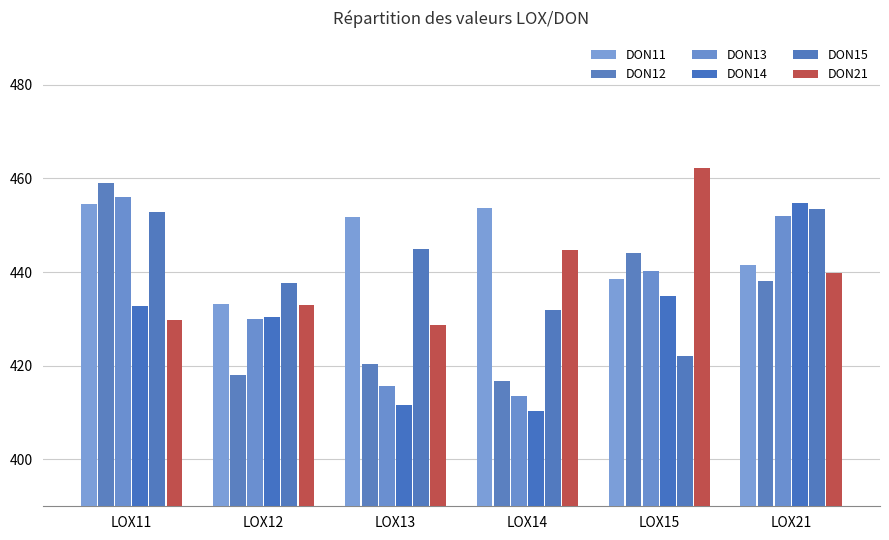

Count the number of categories in the chart.

6